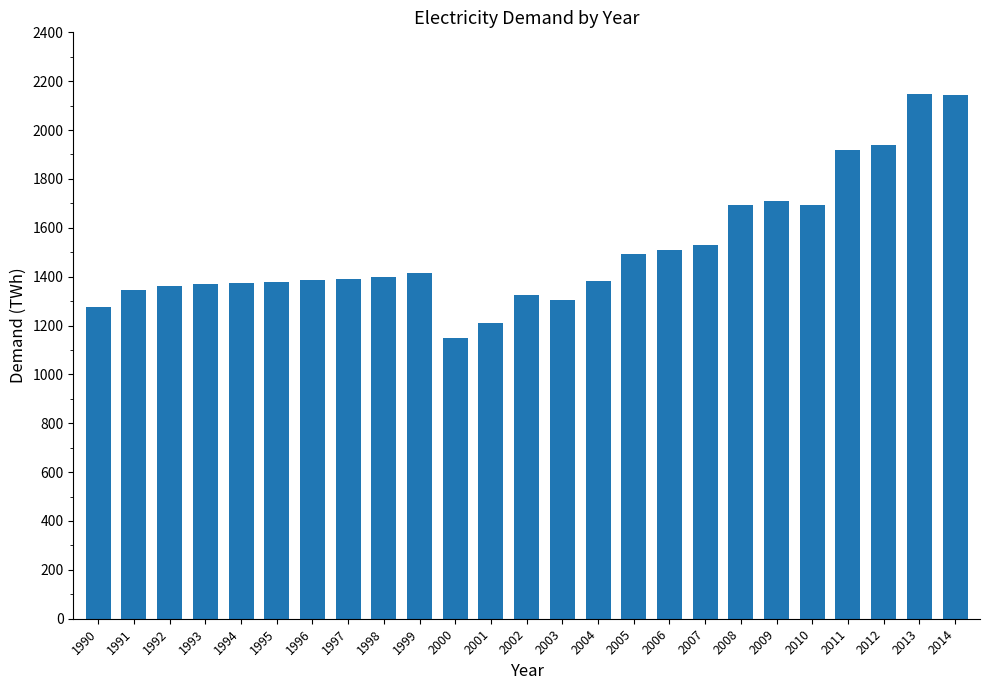

Are the bars grouped side by side (vs. stacked)?

No